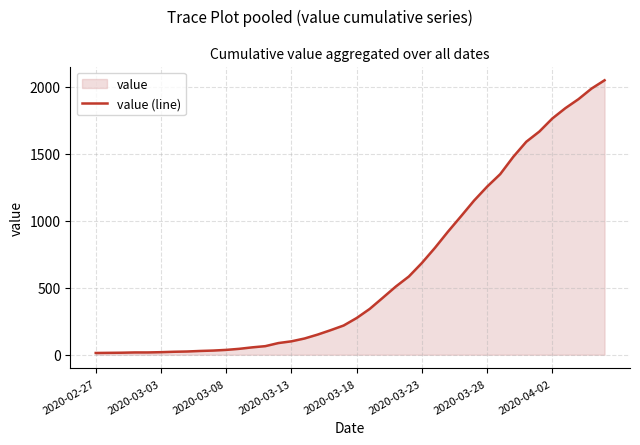

True or false: the data shows 121 at 16.

True